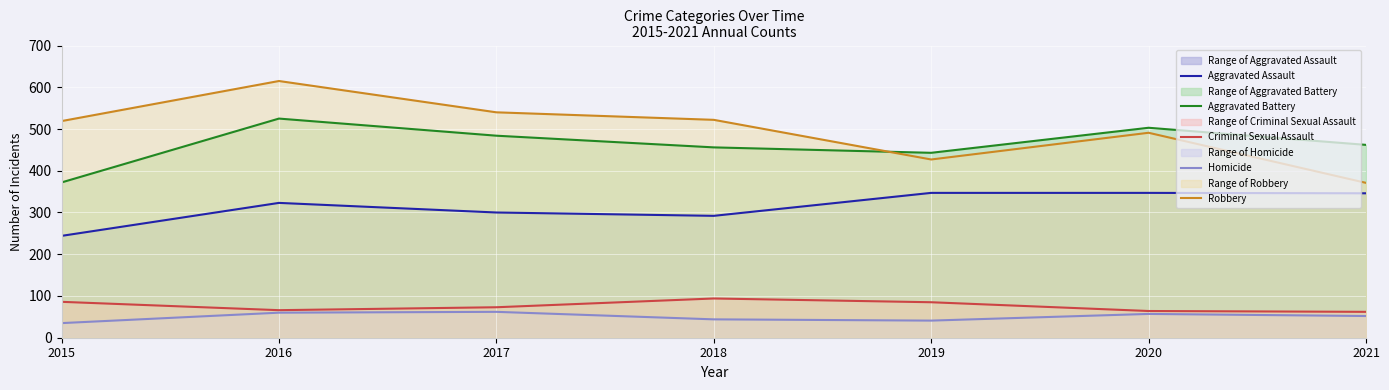

After their last crossing, which series has the higher values: Aggravated Battery or Robbery?

Aggravated Battery